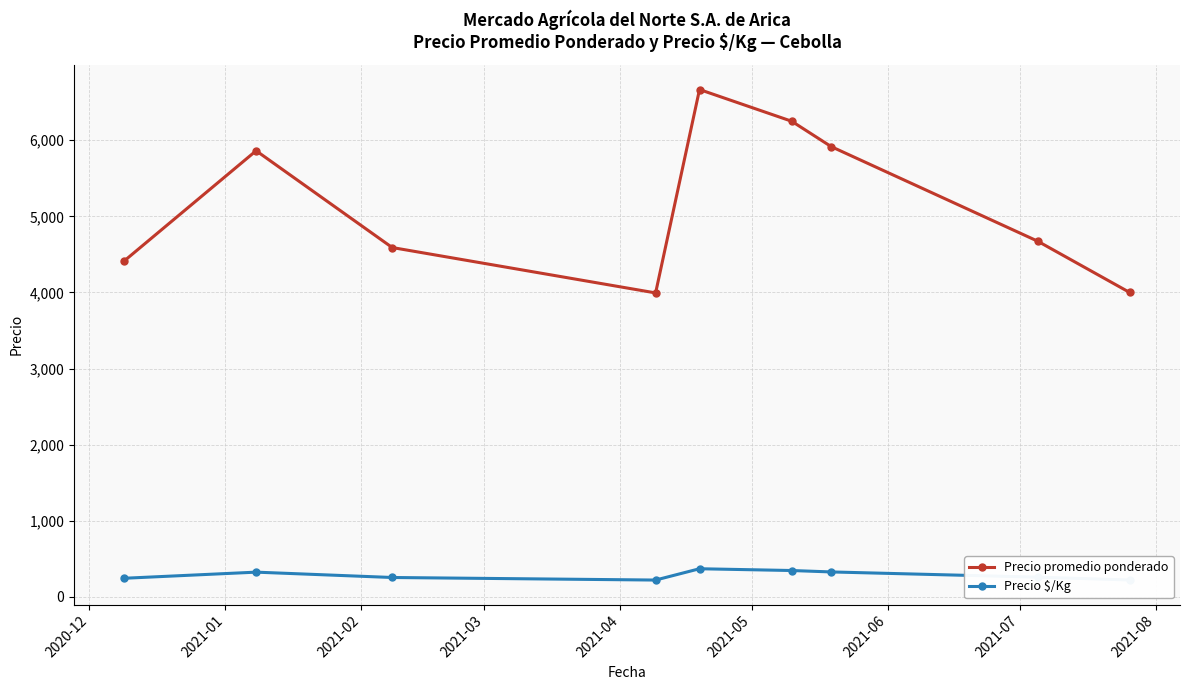

What is the value of the Precio promedio ponderado point at the 1st from the left?

4416.7